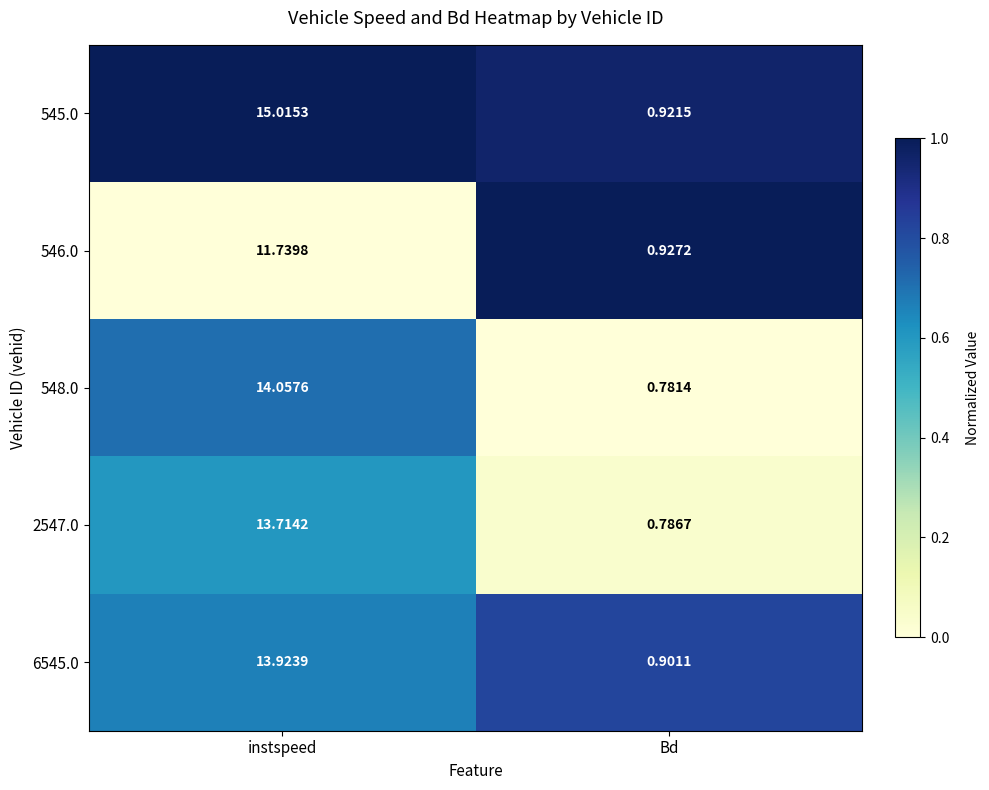

Which series has the widest spread of values?

545.0